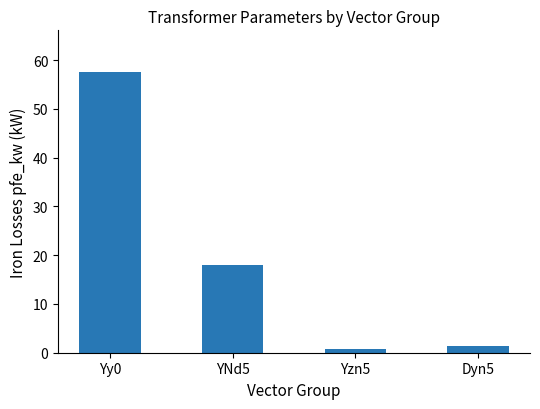

Reading right to left, list all the values displayed in this chart.

1.3	0.8	18.0	57.5